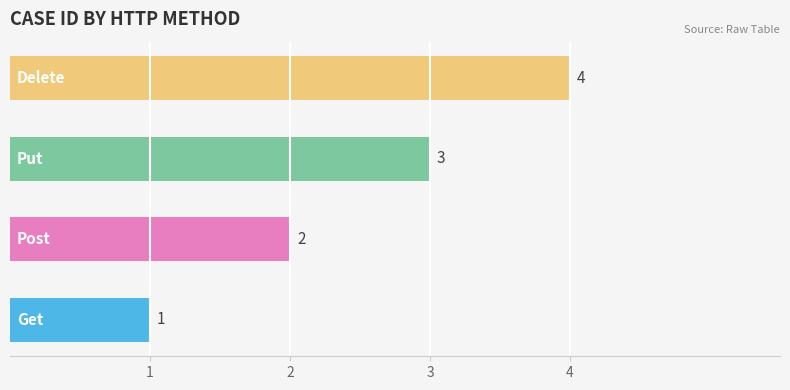

What is the difference between the maximum and minimum values?

3